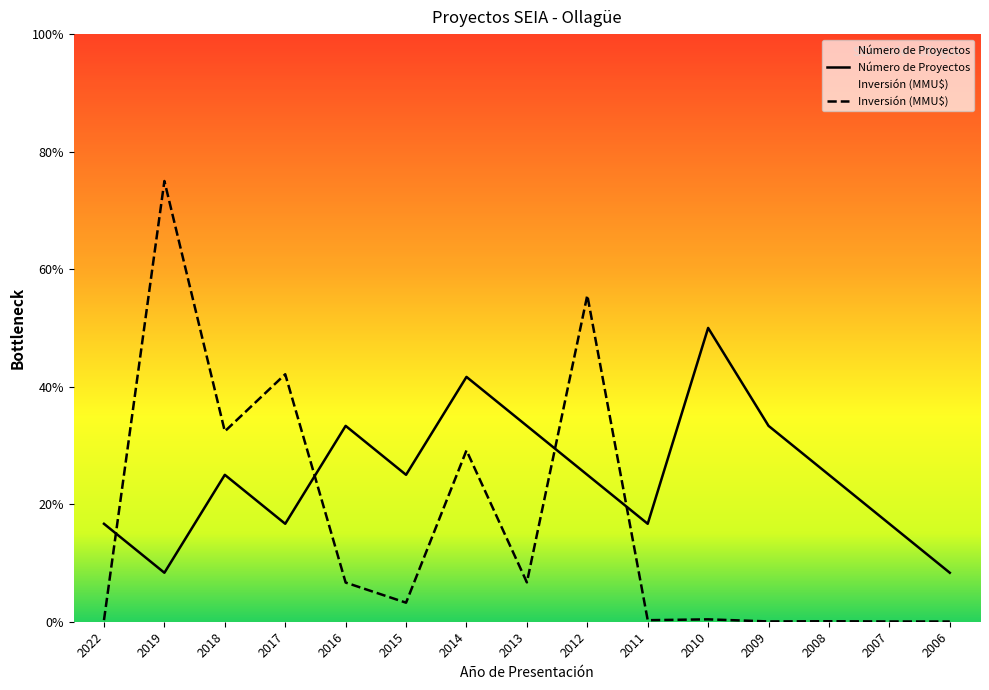

Is the value of Inversión (MMU$) at 2013 greater than the value of Número de Proyectos at 2008?

No